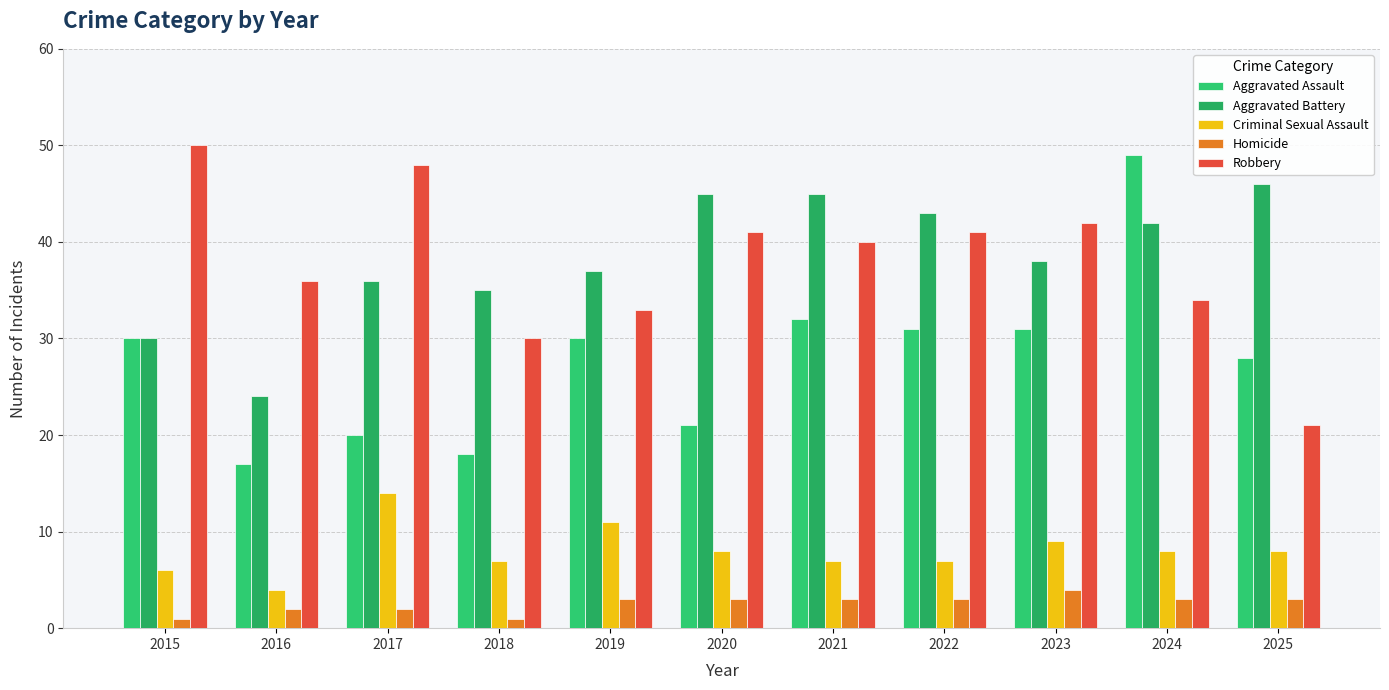

At how many categories does at least one series exceed 13?

11